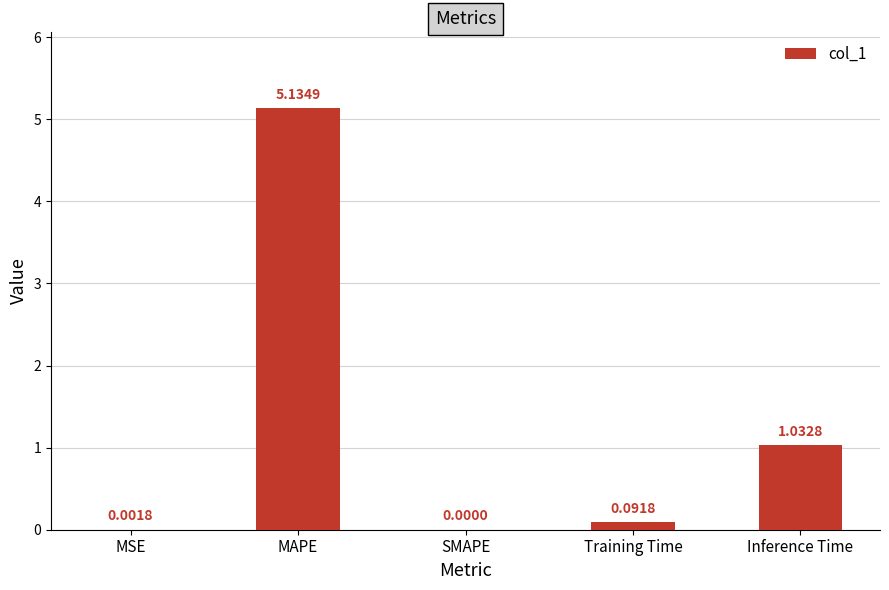

At which category does the chart reach its peak across all series?

MAPE